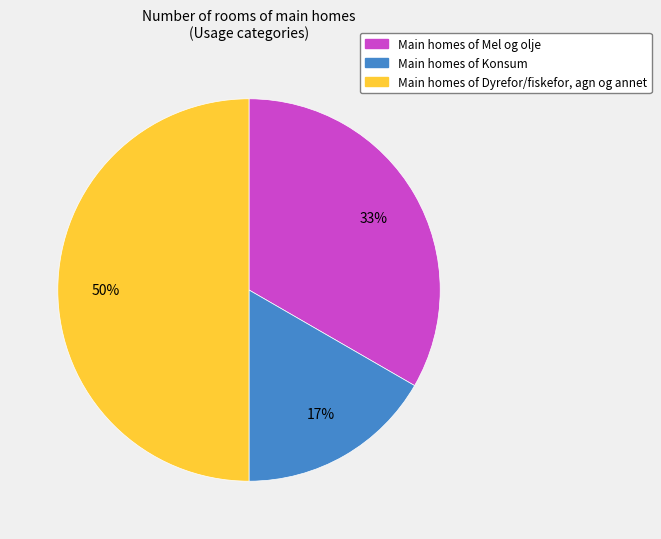

To the nearest percent, what is the average slice percentage?

33%